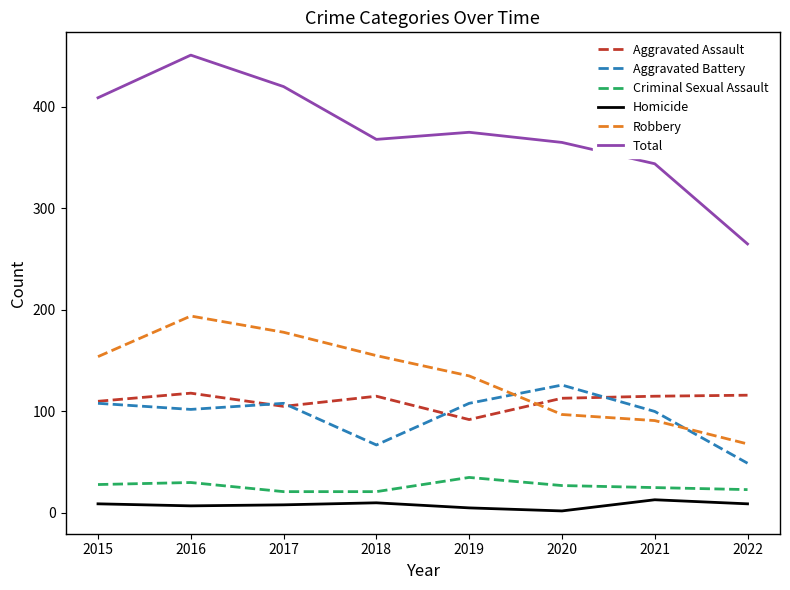

What is the greatest value displayed?

451